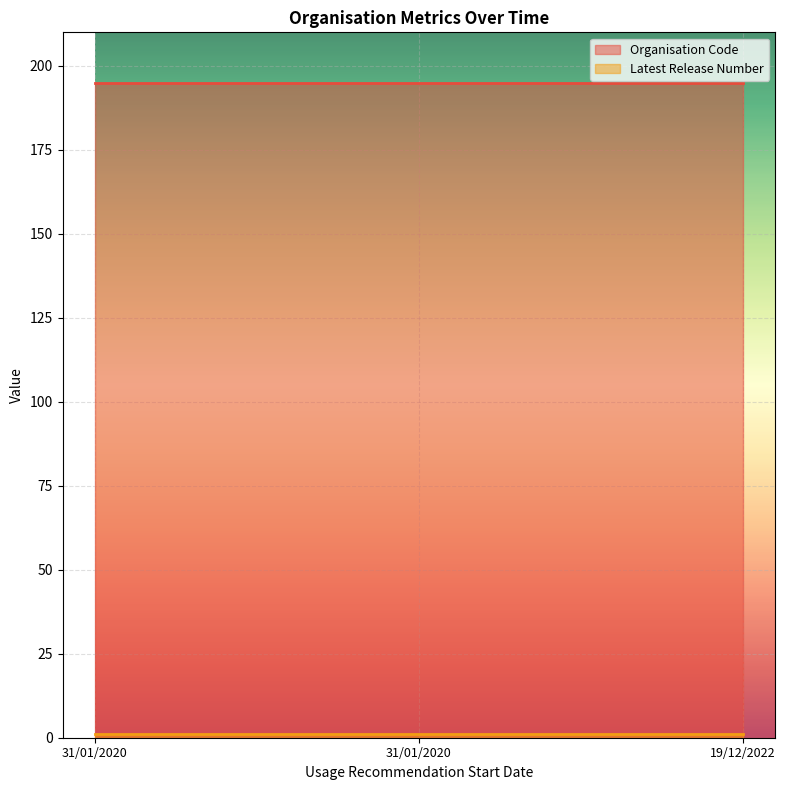

True or false: Latest Release Number has a value of 2 at 19/12/2022.

False